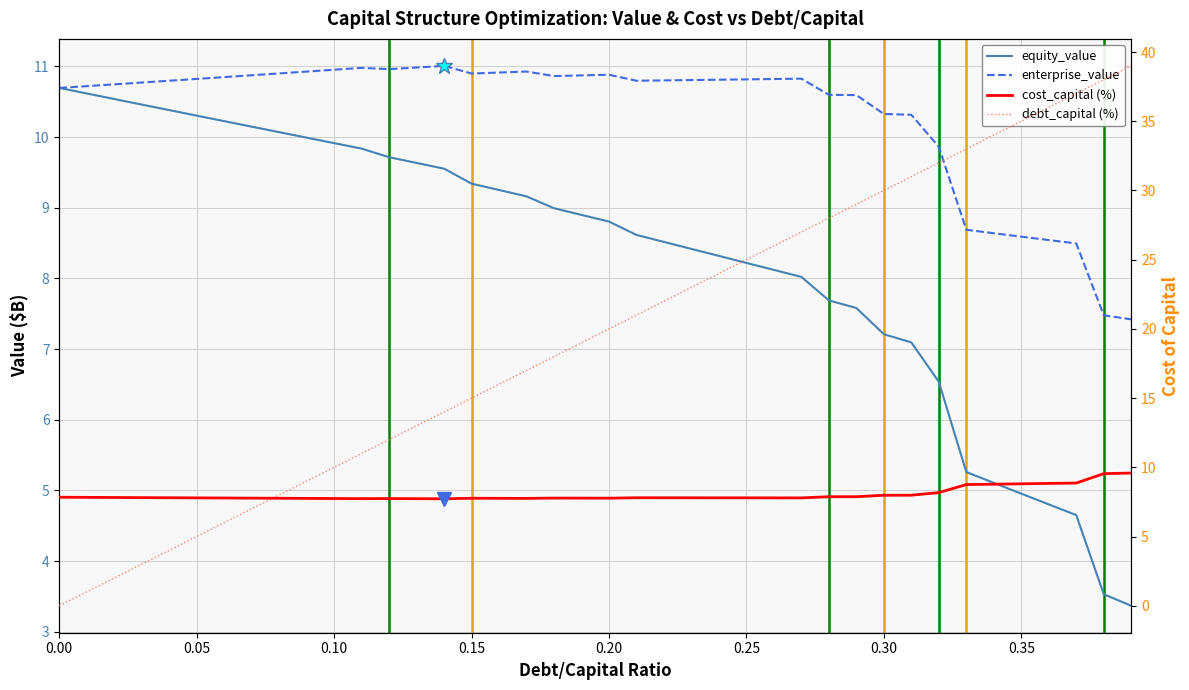

Between 0.05 and 0.08, which series saw the biggest shift?

debt_capital